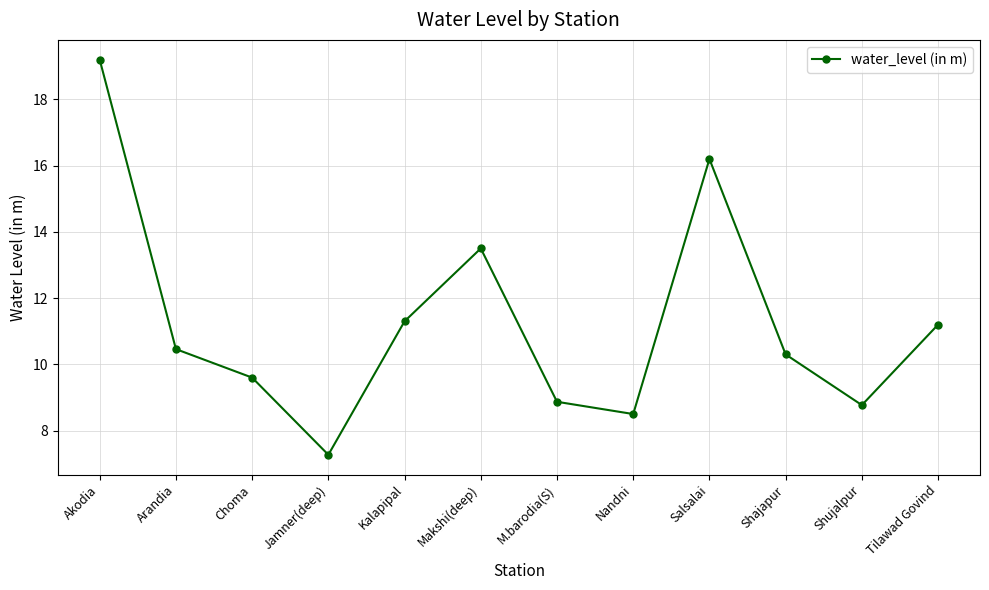

What is the maximum value shown in the chart?

19.2